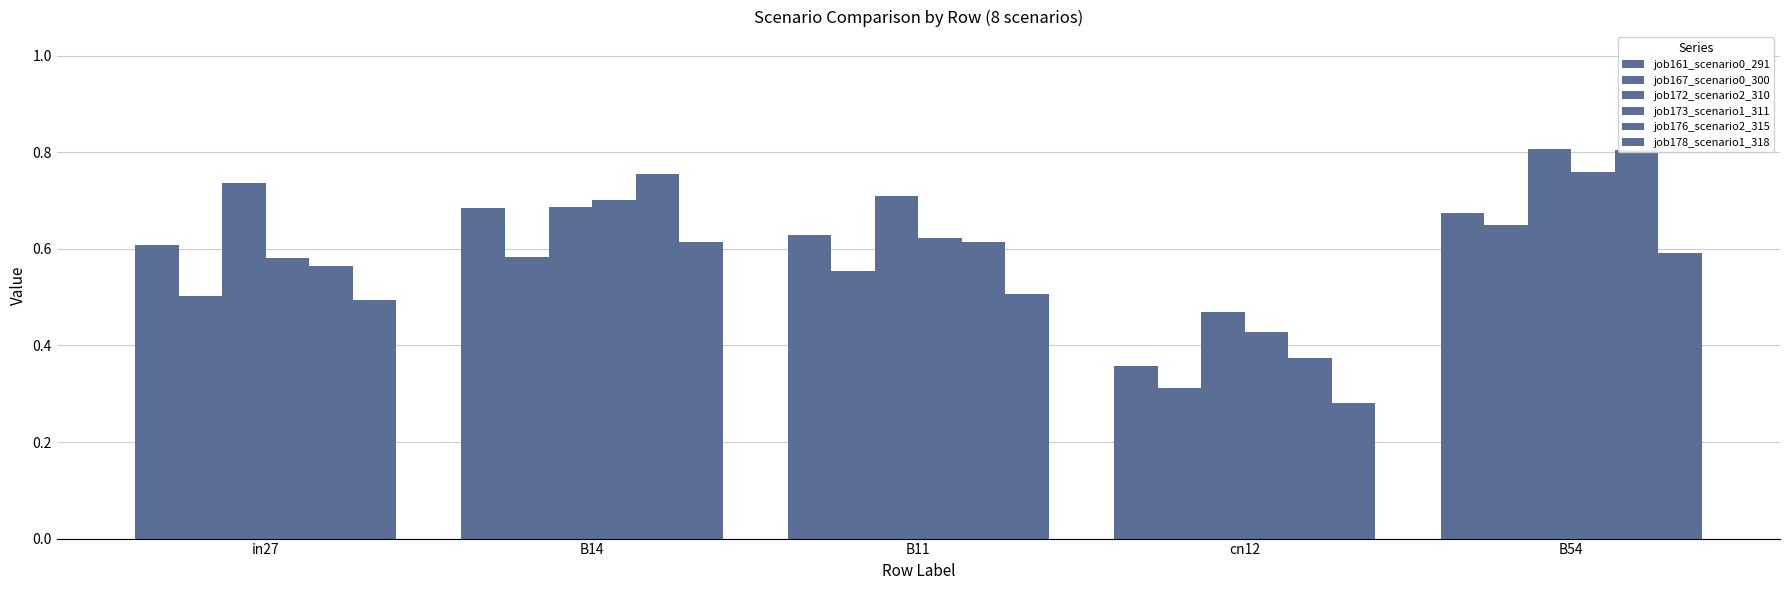

List the labels in order of job173_scenario1_311 value, smallest first.

cn12, in27, B11, B14, B54